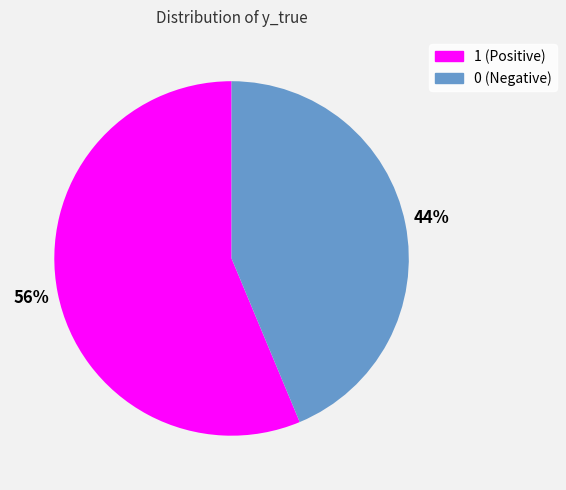

To the nearest percent, what is the average slice percentage?

50%